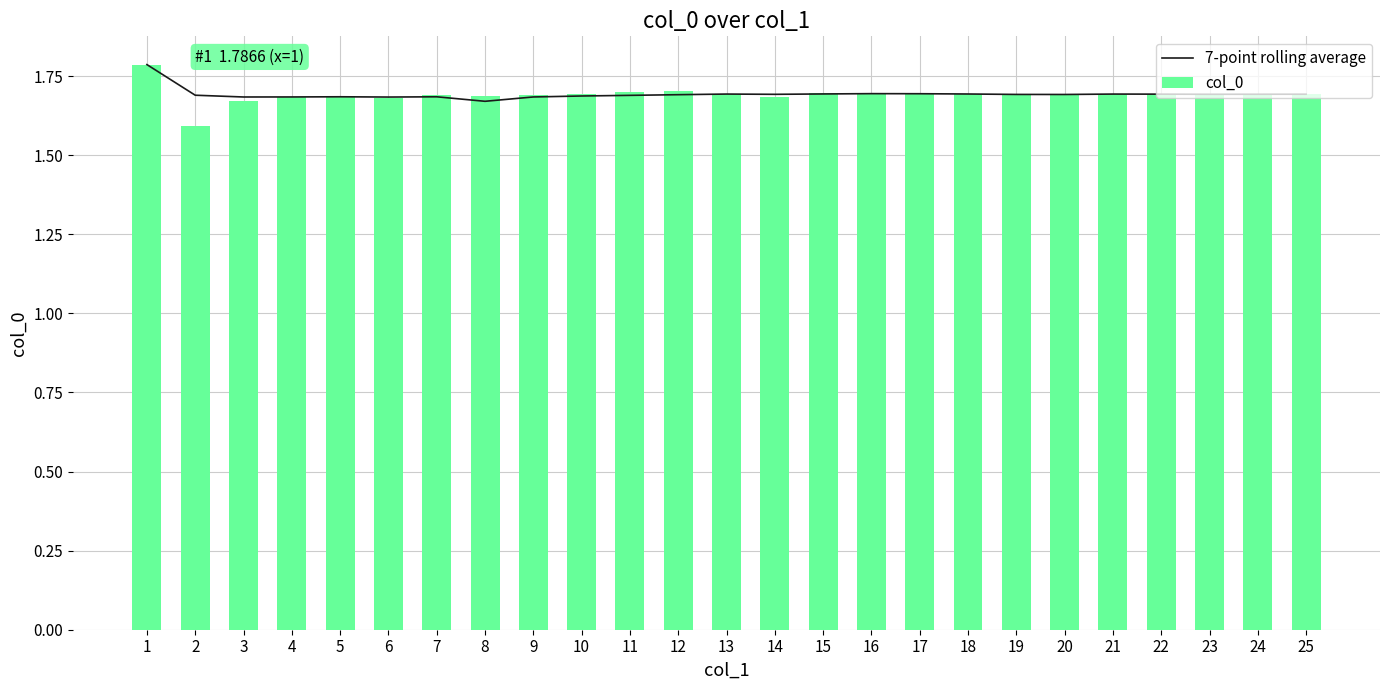

Which series has the widest spread of values?

col_0